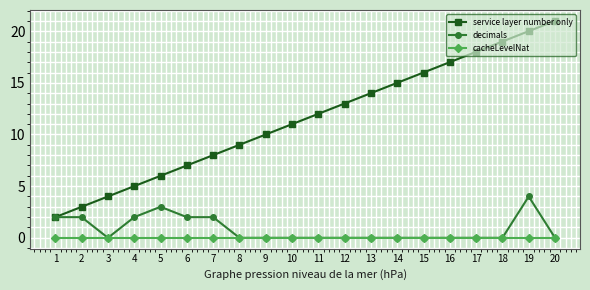

True or false: service layer number only and cacheLevelNat cross at least once.

False